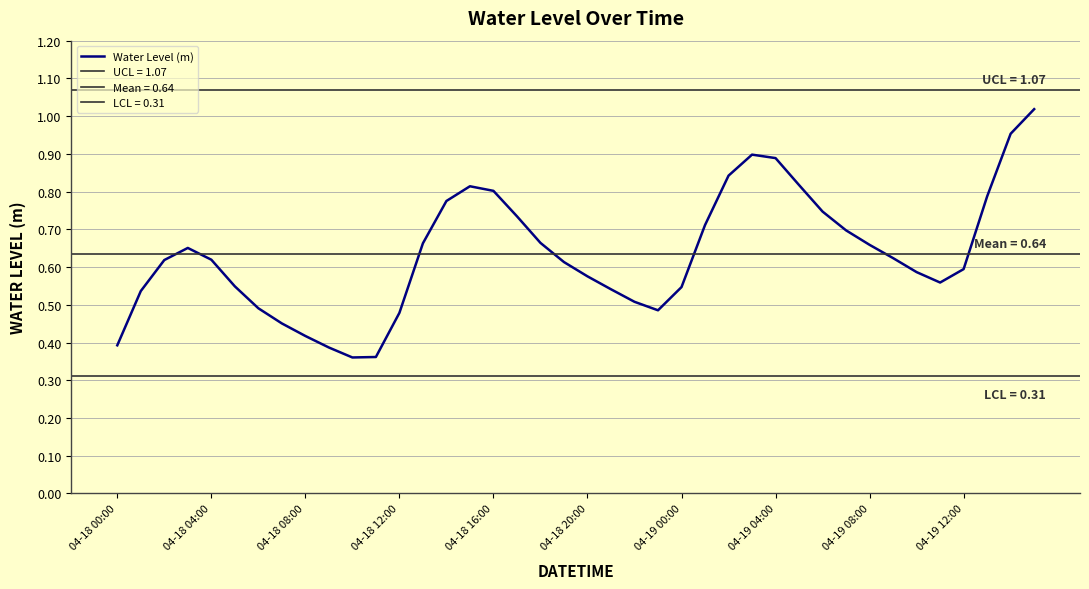

Reading left to right, what are all the values shown in this chart?

0.4	0.5	0.6	0.7	0.6	0.5	0.5	0.5	0.4	0.4	0.4	0.4	0.5	0.7	0.8	0.8	0.8	0.7	0.7	0.6	0.6	0.5	0.5	0.5	0.5	0.7	0.8	0.9	0.9	0.8	0.7	0.7	0.7	0.6	0.6	0.6	0.6	0.8	1.0	1.0